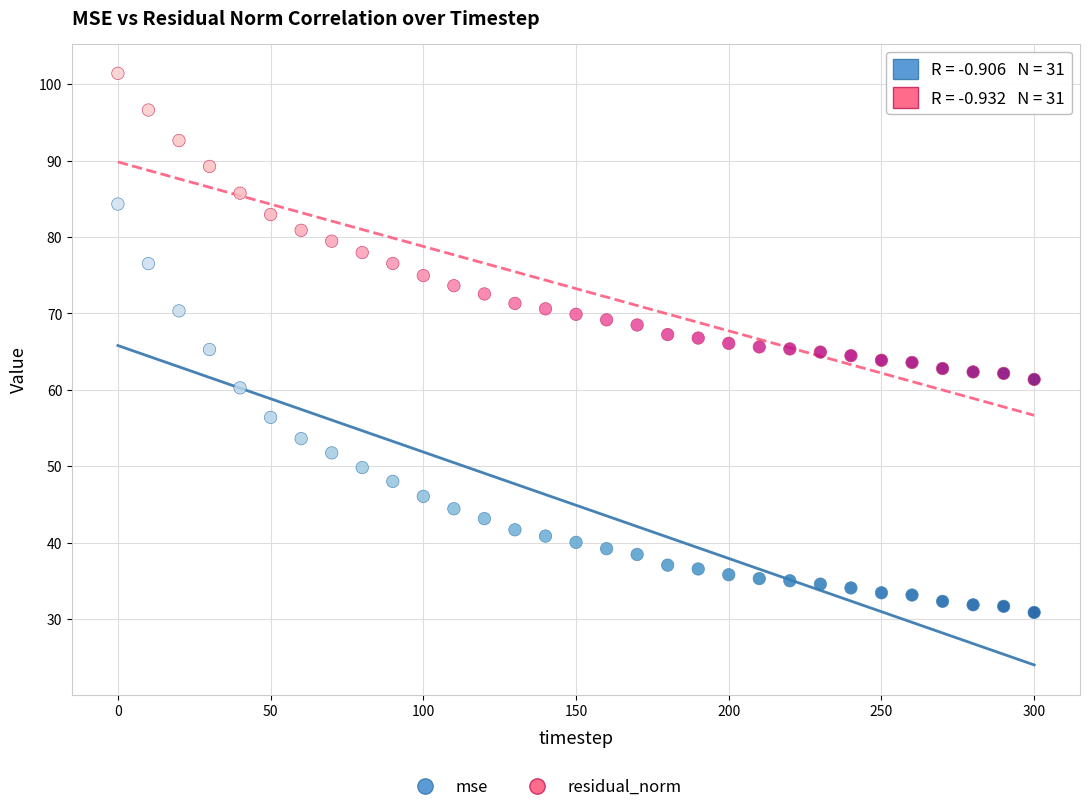

Across all data points, what is the range of Y values (max minus min)?

70.6